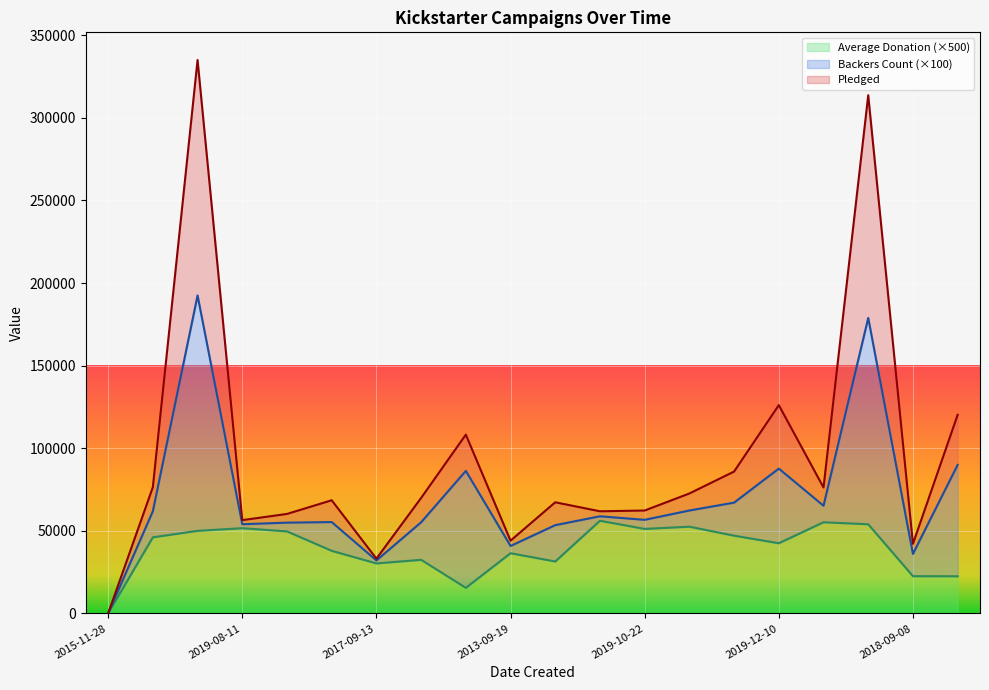

Is the value of pledged at 2016-06-11 greater than the value of Average Donation at 2013-11-17?

Yes